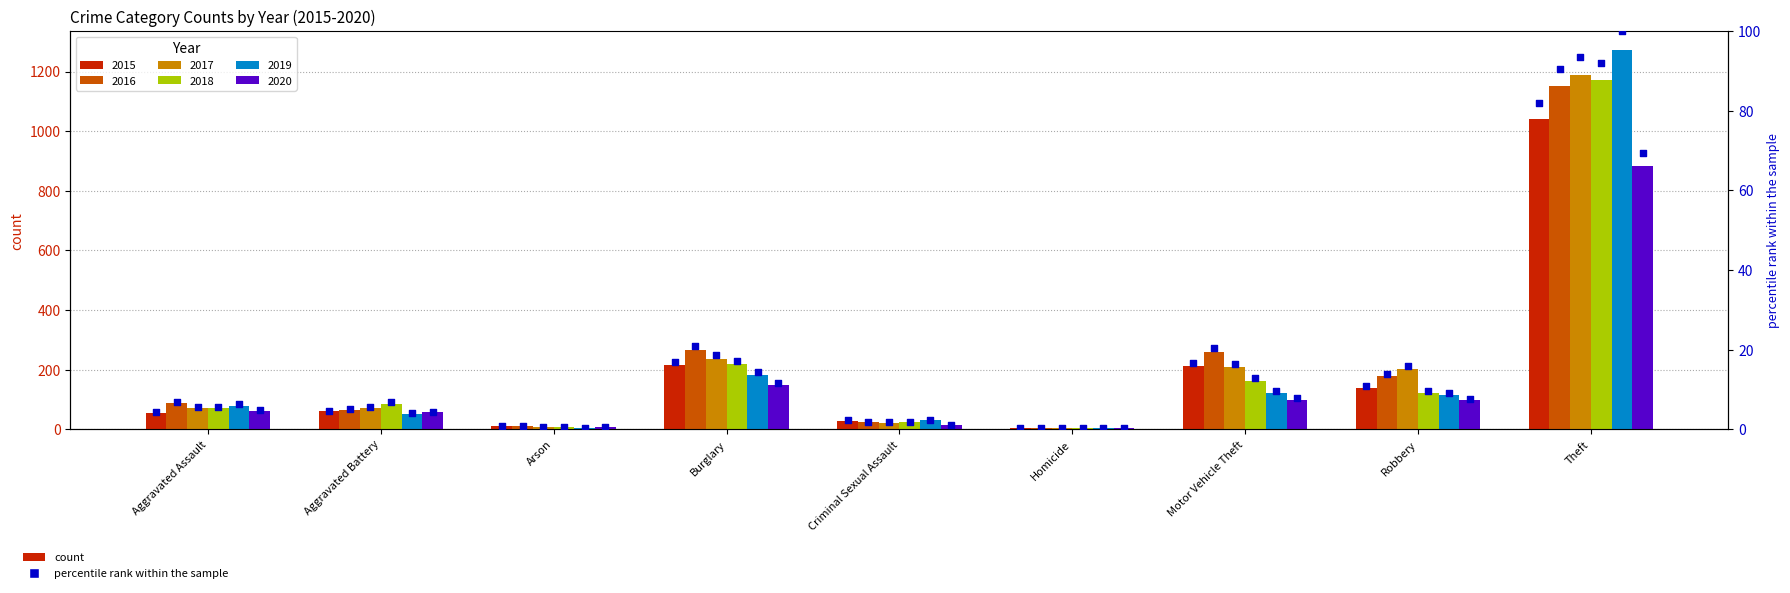

What is the change in value from Aggravated Assault to Burglary?

+12.6